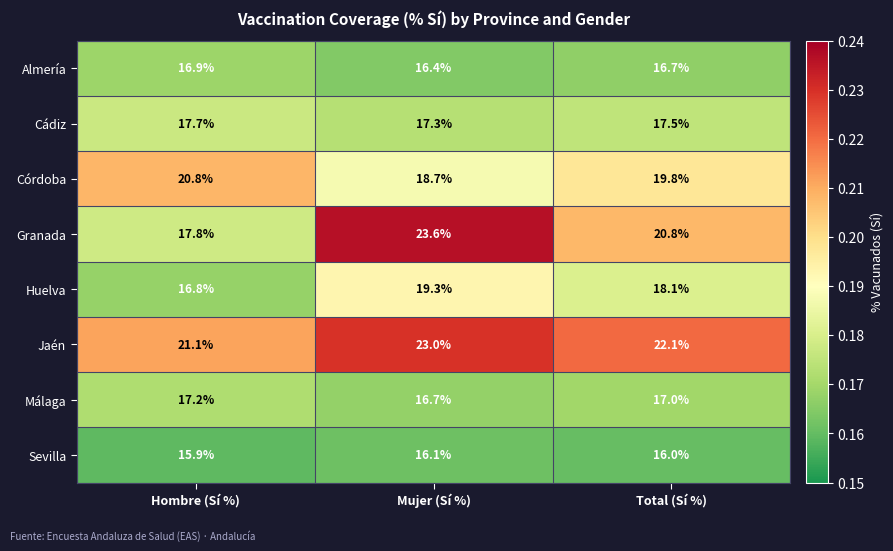

Which series has the widest spread of values?

Granada